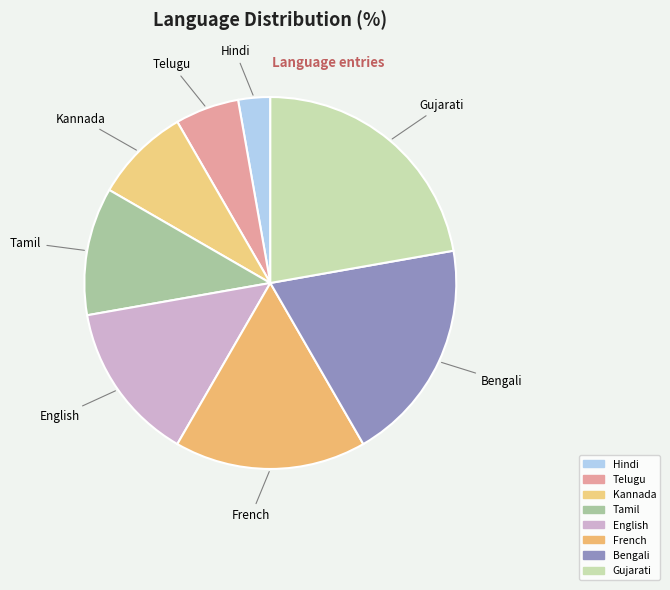

Is there any slice that represents more than half of the pie?

No